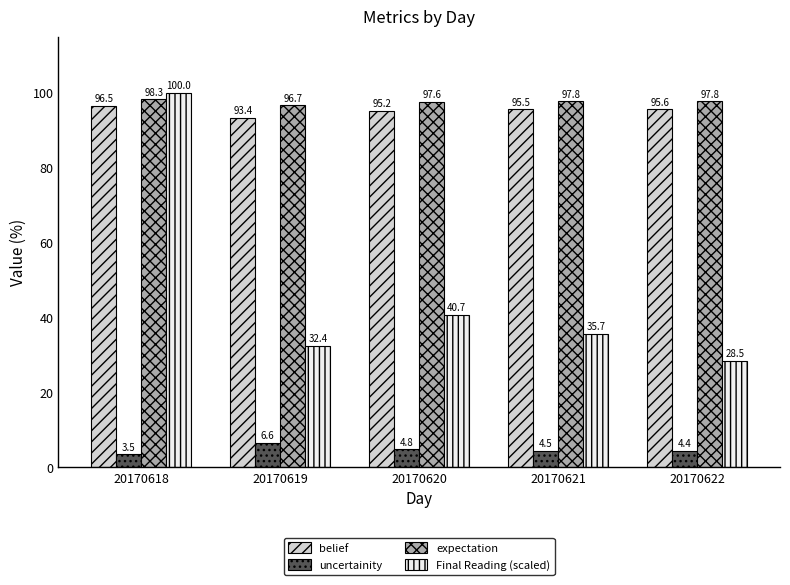

Which series has the largest range (max minus min)?

Final Reading (scaled)